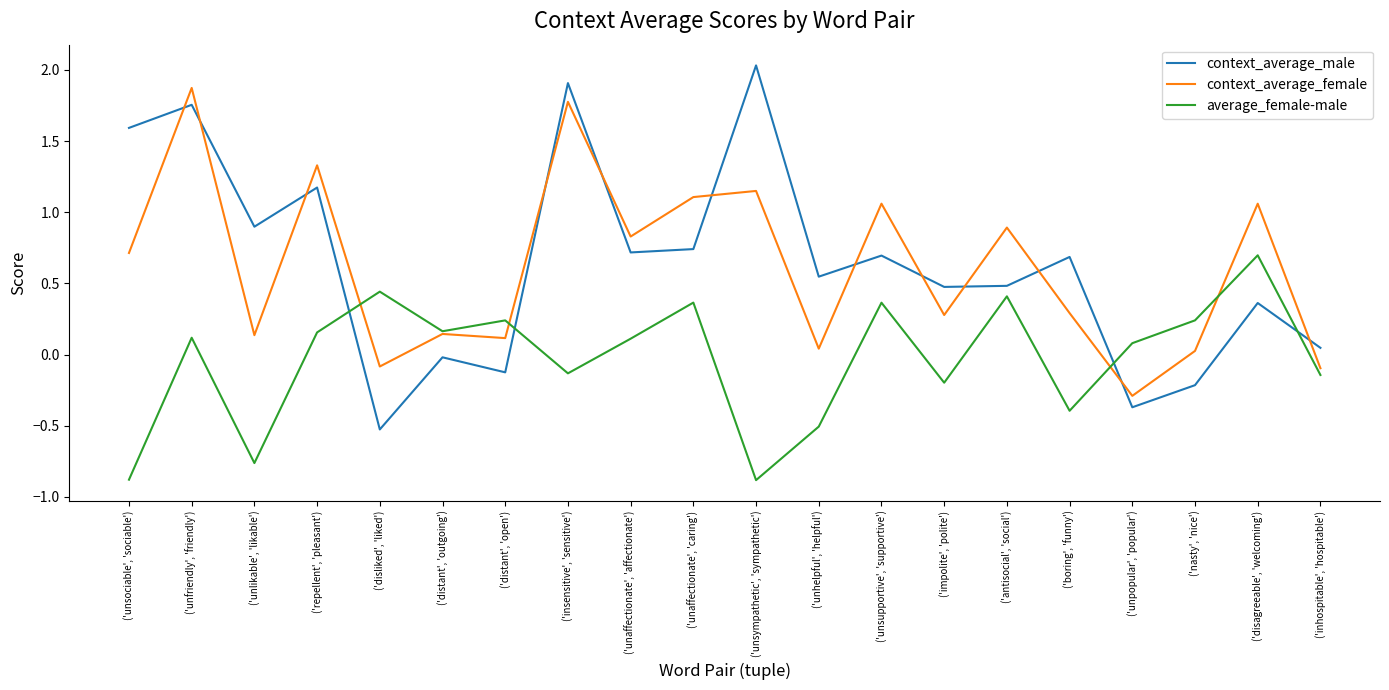

The value of context_average_female at ('unaffectionate', 'affectionate') is 0.8. True or false?

True